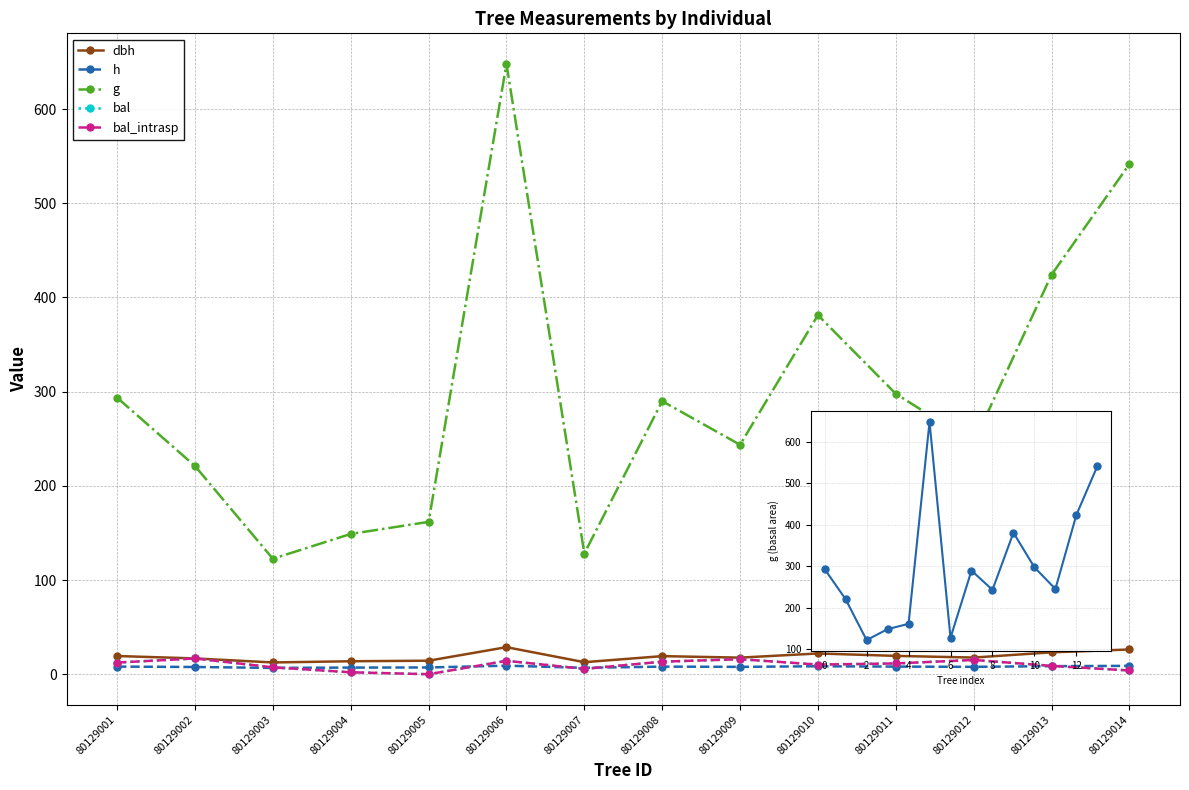

True or false: dbh and h cross at least once.

False